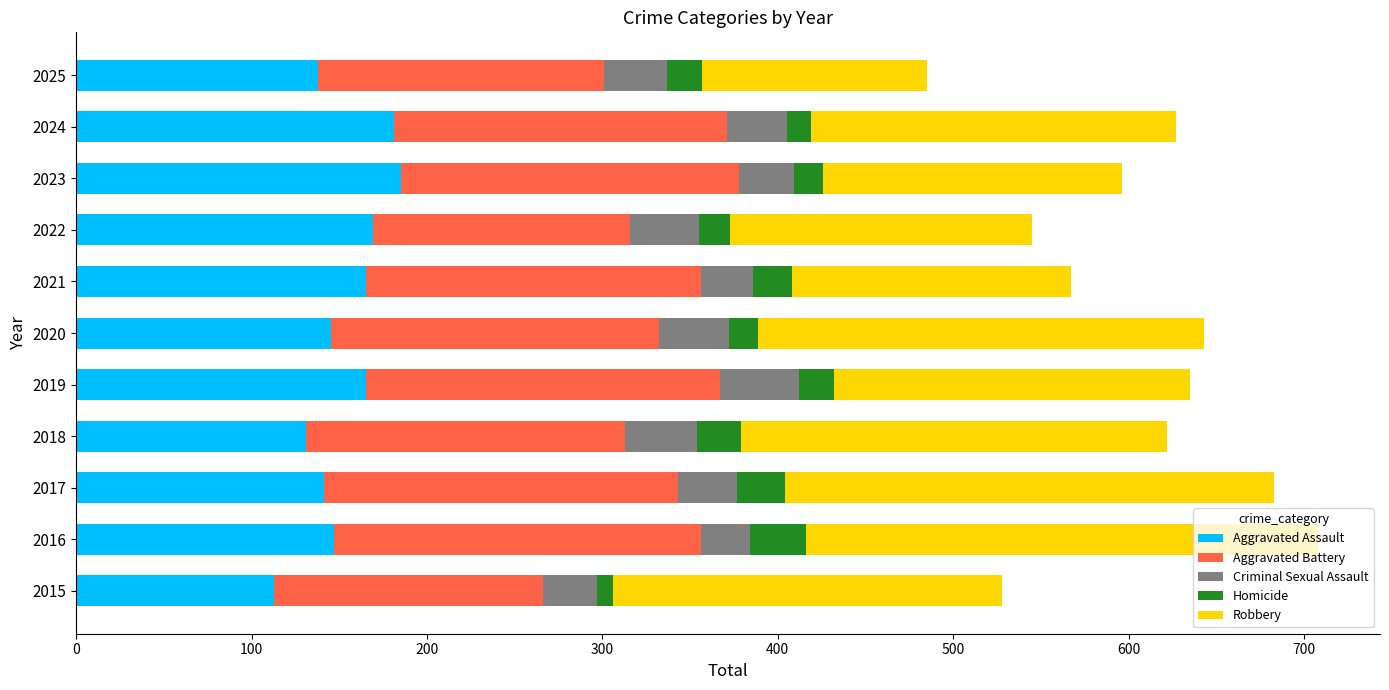

How many data points does each series have?

11